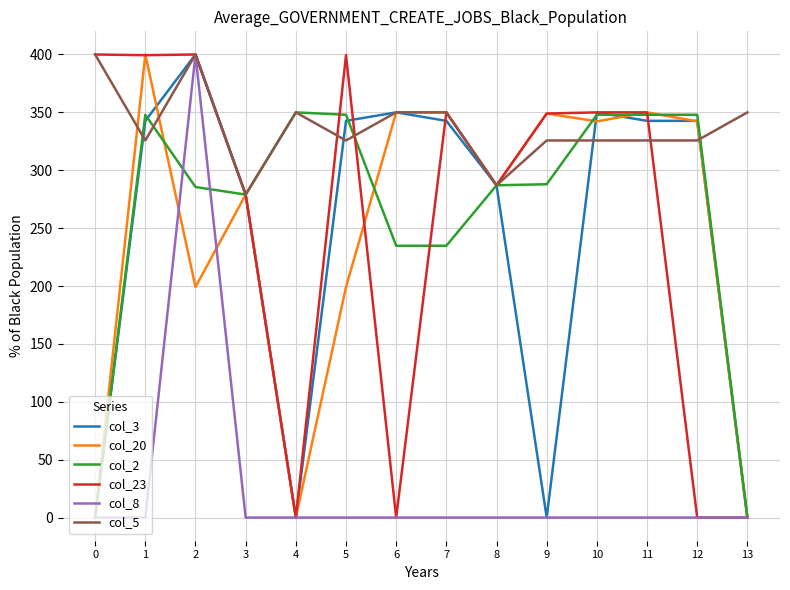

At which label does col_3 reach its peak?

2